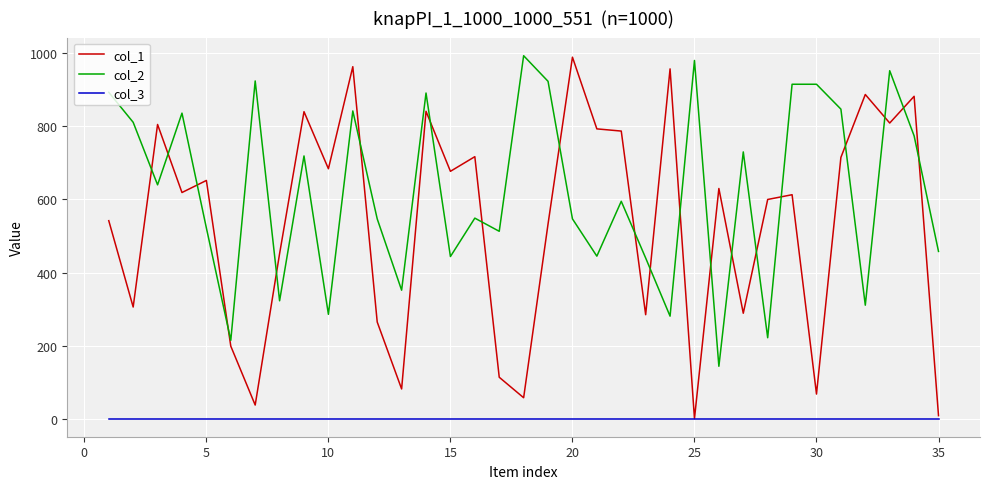

How many times do col_2 and col_1 cross each other?

20